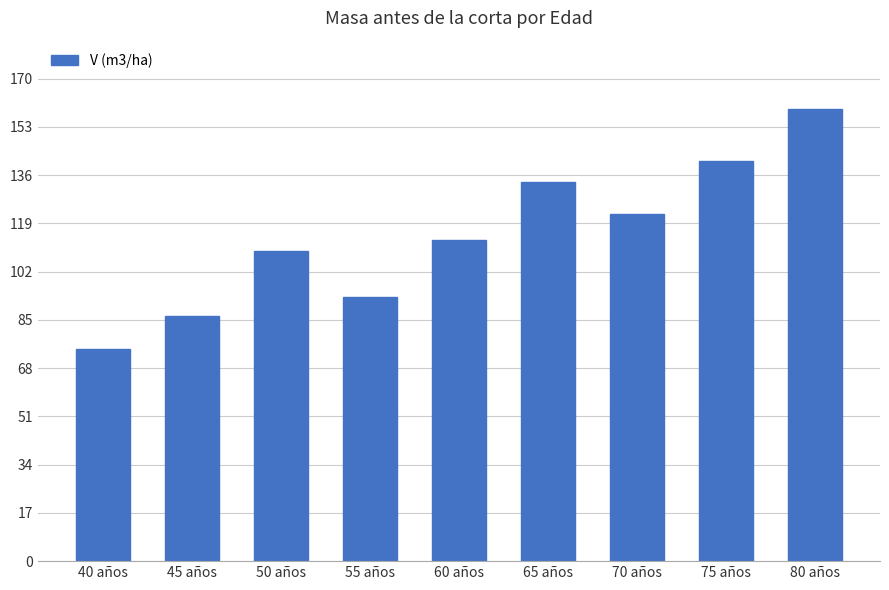

What is the difference between the second highest and minimum values?

66.3